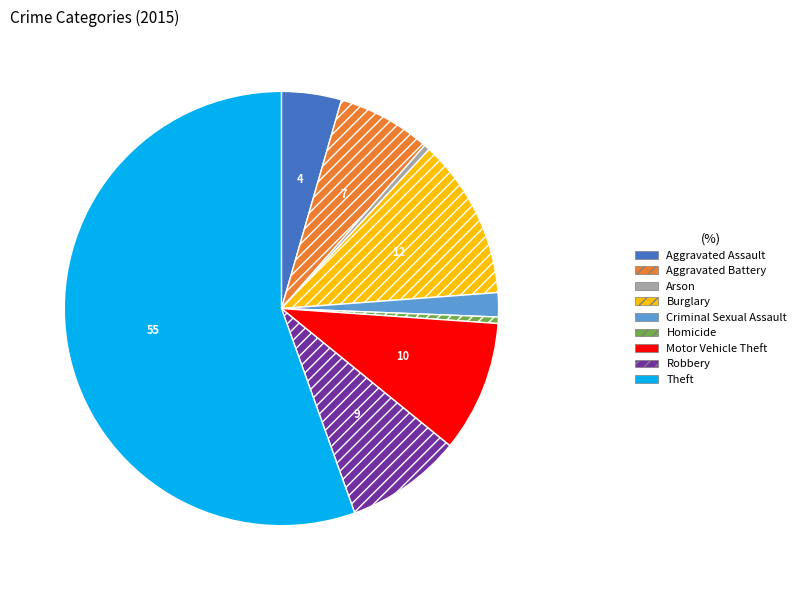

The Criminal Sexual Assault slice represents 10% of the pie. True or false?

False